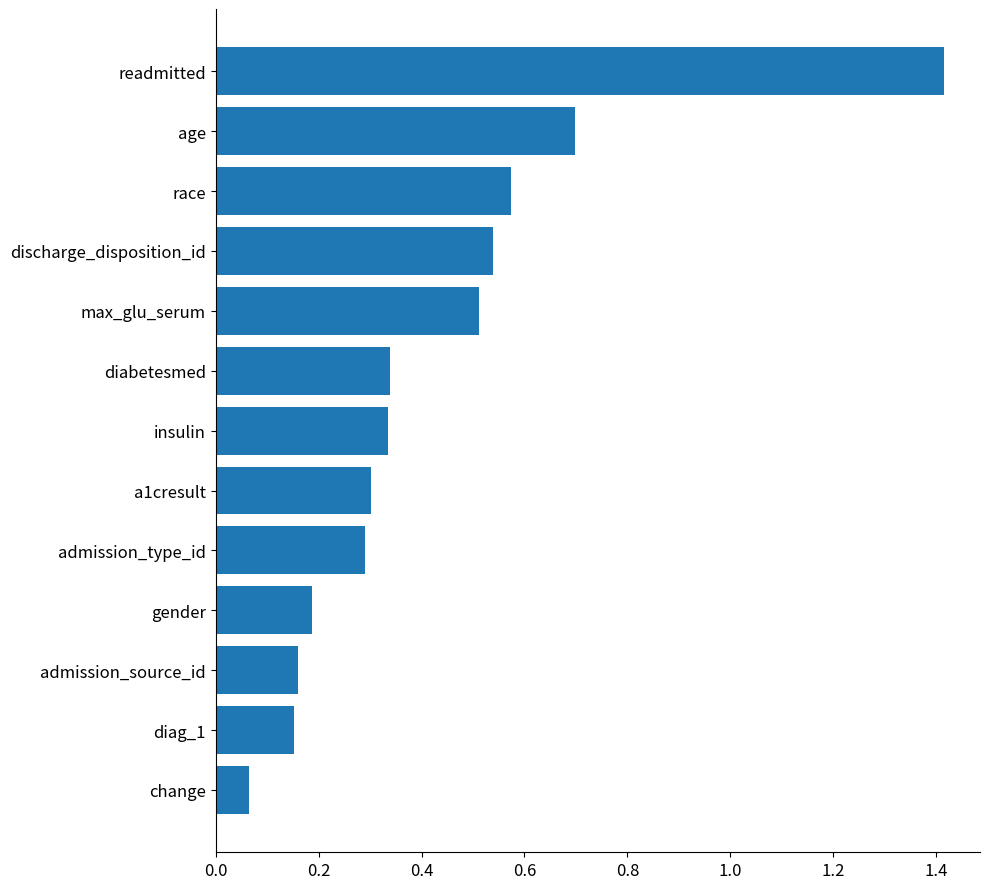

The chart shows a value of 0.7 at age. True or false?

True